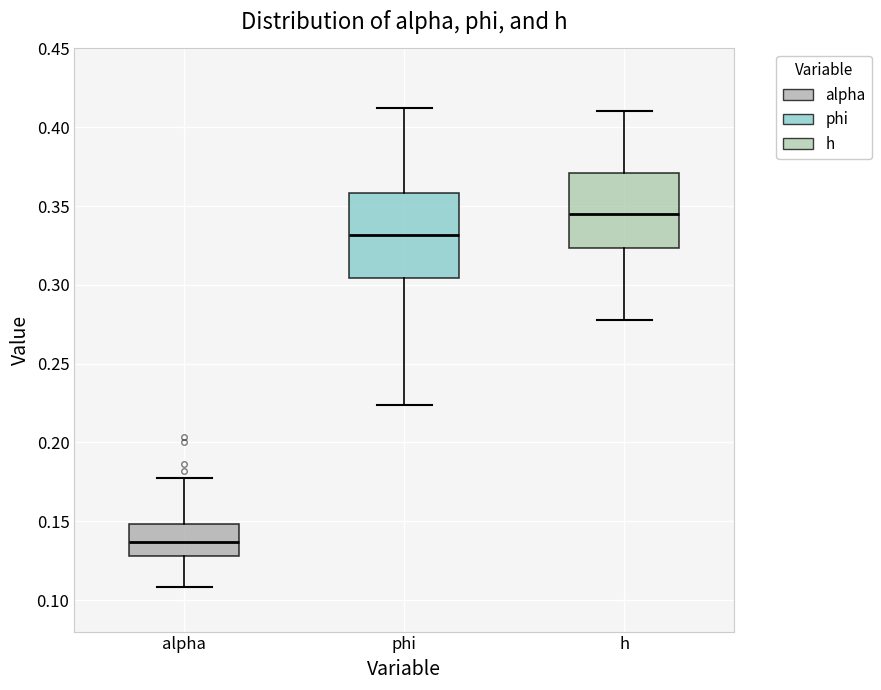

Where is the upper edge of the box for h on the y-axis? The values are not printed on the chart, so give them approximately, as read against the axis.

0.370